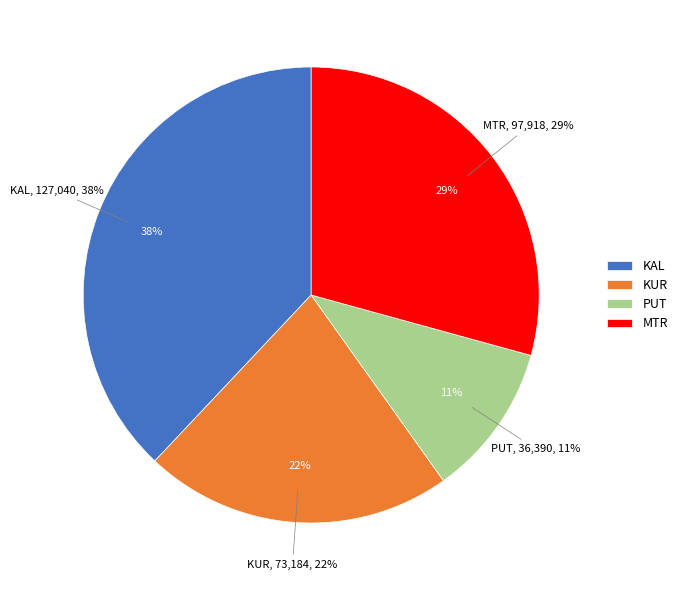

The PUT slice represents 3% of the pie. True or false?

False